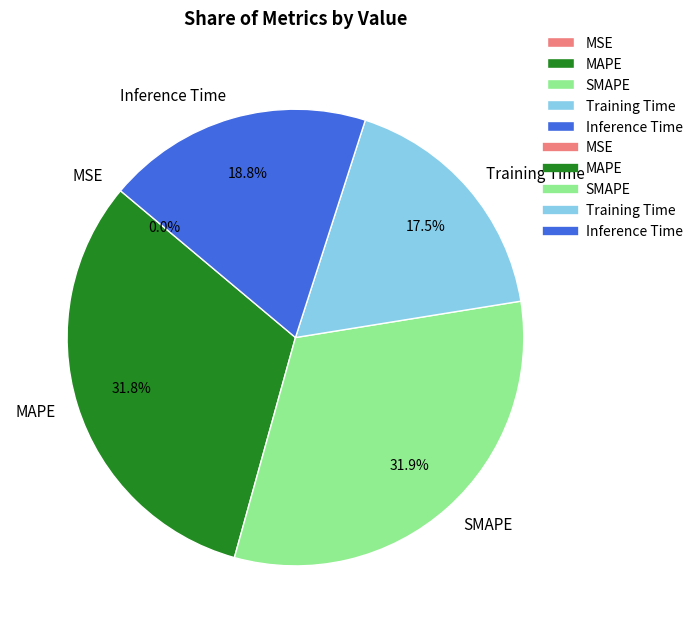

Do Inference Time and MAPE together represent more than half of the pie?

Yes